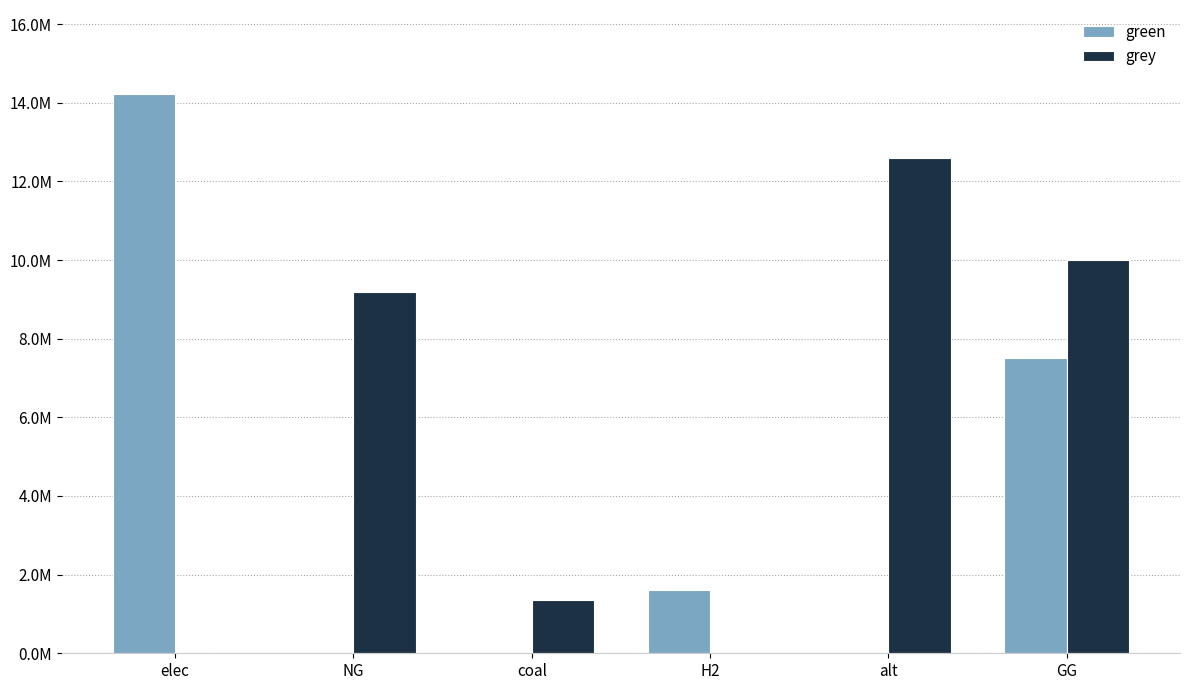

What are all the series names shown in the legend?

green, grey